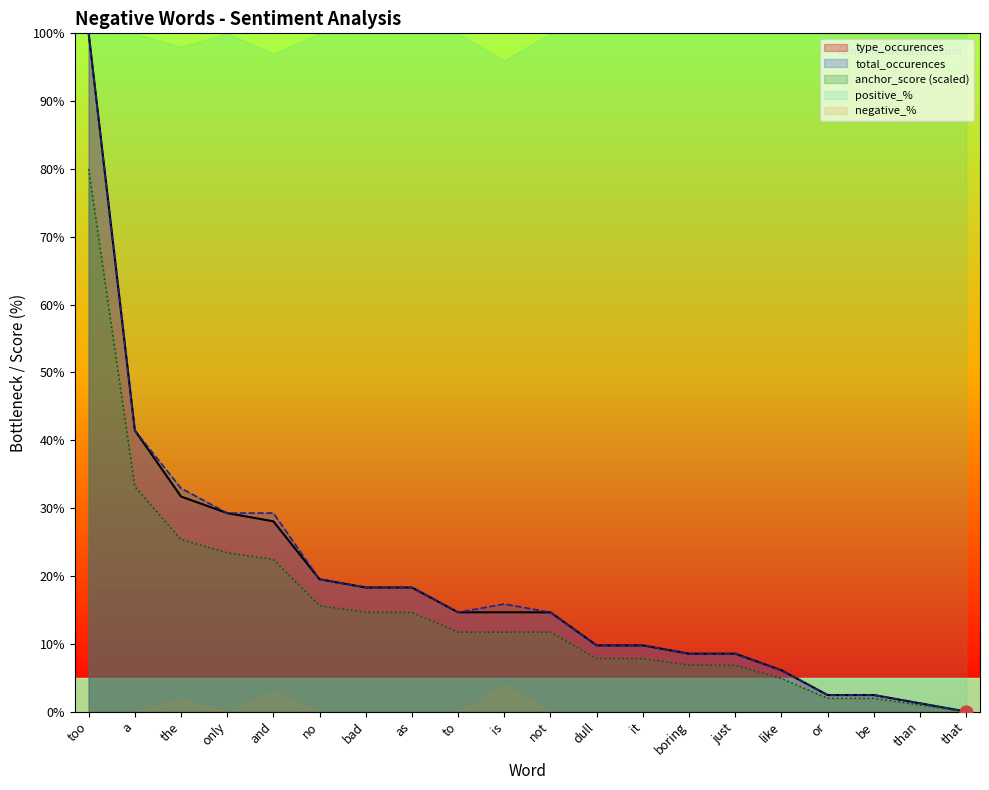

At which category is the sum across all series the highest?

too